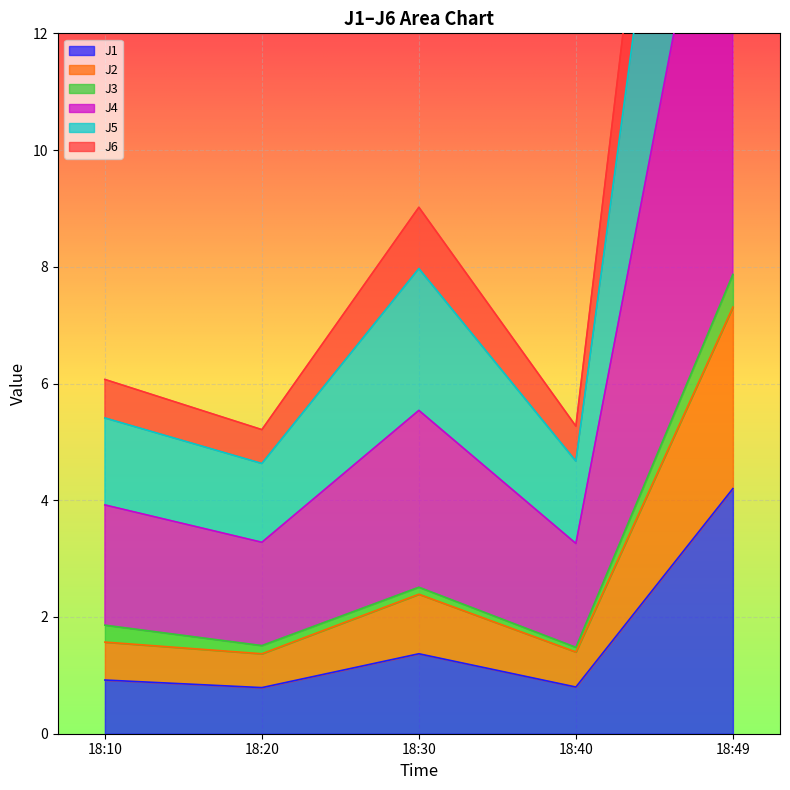

The J1 series shows 0.5 at 18:10. True or false?

False